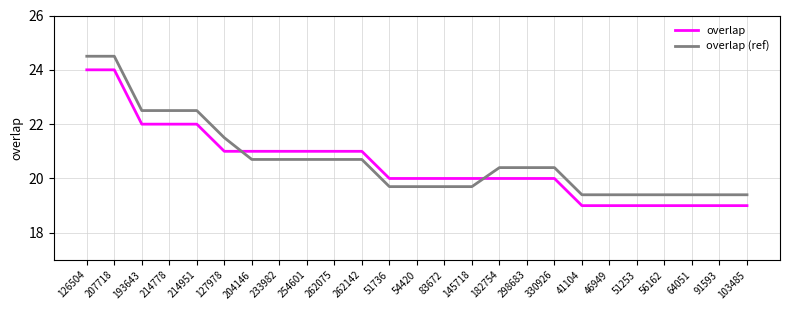

What position from the left is 262142?

11